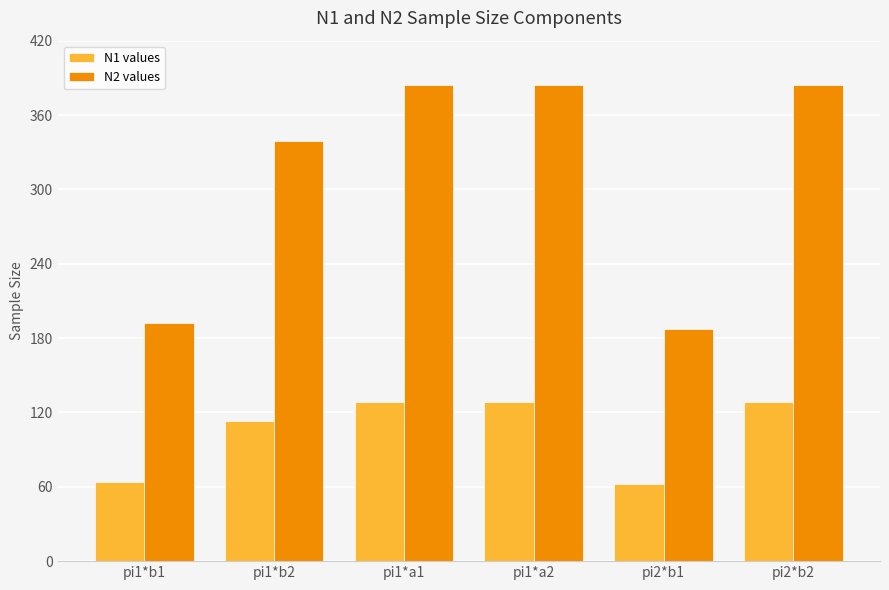

What is the difference between the maximum and minimum values in the N2 values series?

197.2